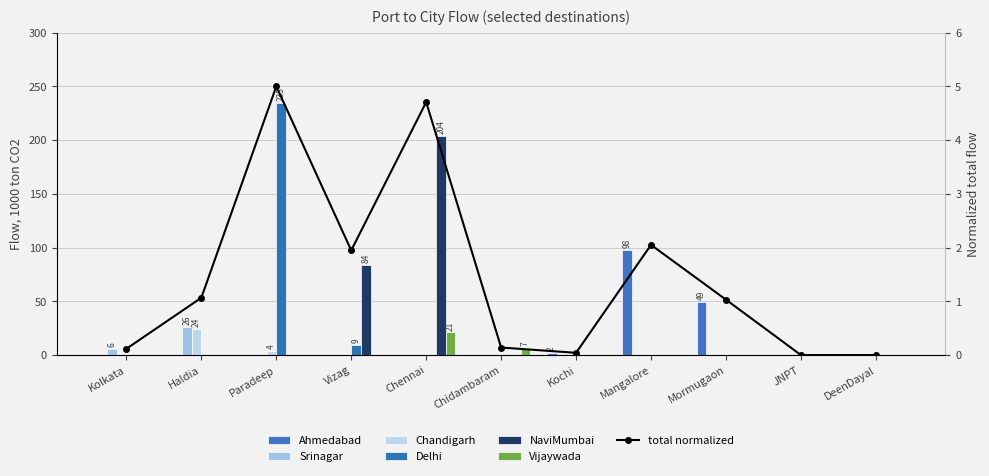

Reading left to right, list all the values displayed in this chart.

Ahmedabad: 0.0	0.0	0.0	0.0	0.0	0.0	2.0	98.0	49.3	0.0	0.0
Srinagar: 5.6	26.5	0.0	0.0	0.0	0.0	0.0	0.0	0.0	0.0	0.0
Chandigarh: 0.0	24.5	4.1	0.0	0.0	0.0	0.0	0.0	0.0	0.0	0.0
Delhi: 0.0	0.0	234.9	9.4	0.0	0.0	0.0	0.0	0.0	0.0	0.0
NaviMumbai: 0.0	0.0	0.0	83.7	204.0	0.0	0.0	0.0	0.0	0.0	0.0
Vijaywada: 0.0	0.0	0.0	0.0	21.0	6.7	0.0	0.0	0.0	0.0	0.0